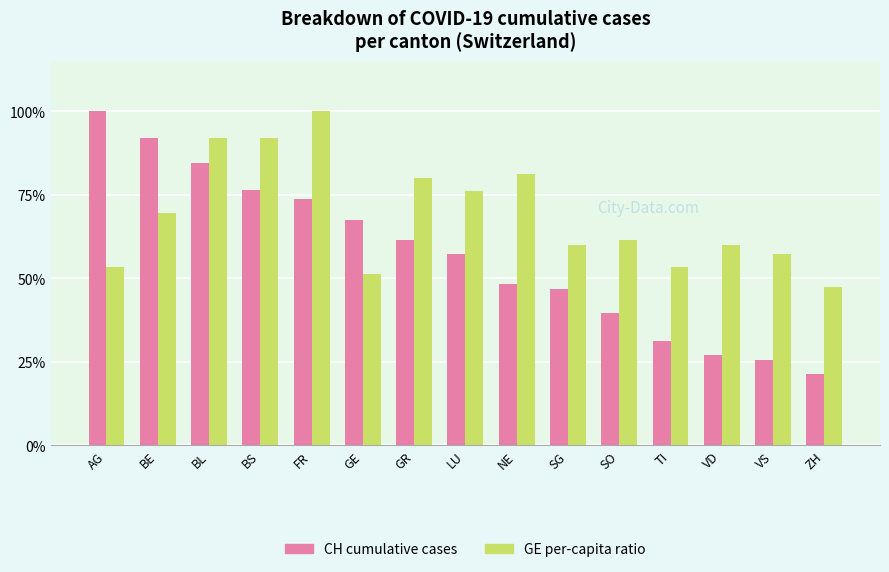

Are the bars horizontal?

No